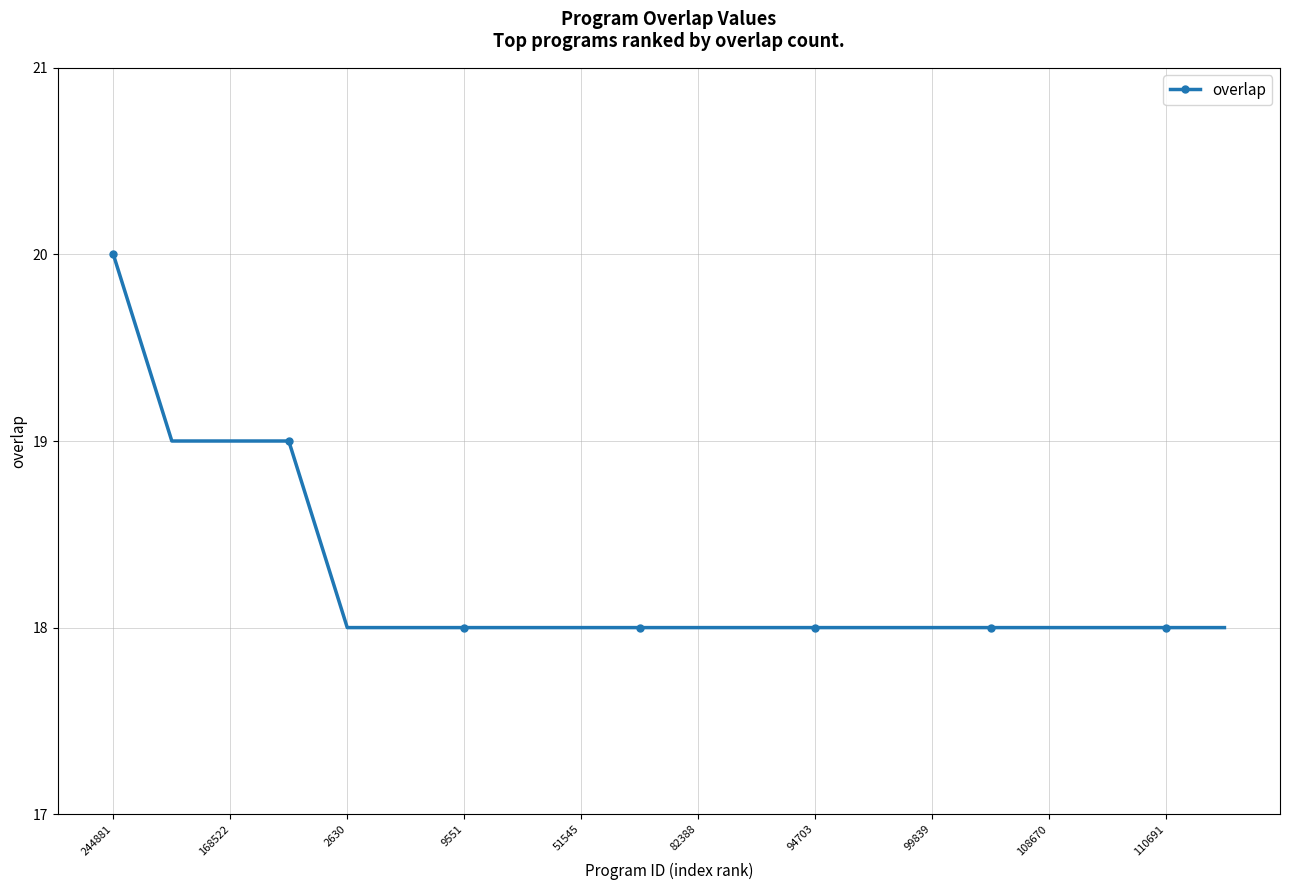

What is the average value?

18